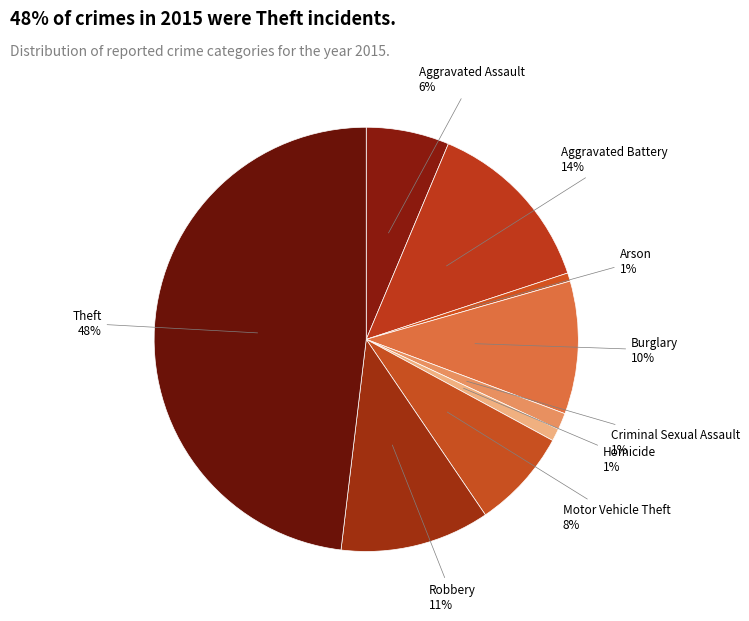

Count the number of slices in the pie.

9